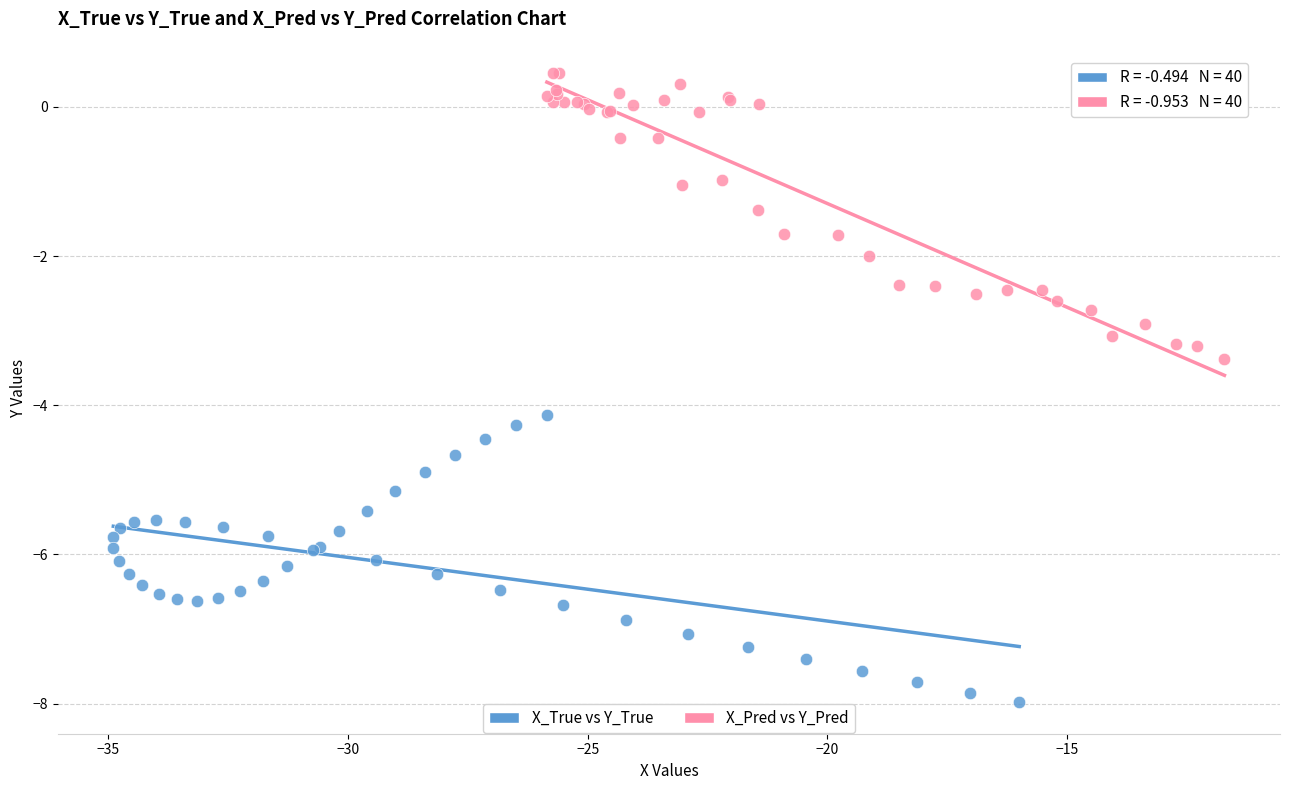

What are all the series names shown in the legend?

X_True vs Y_True, X_Pred vs Y_Pred